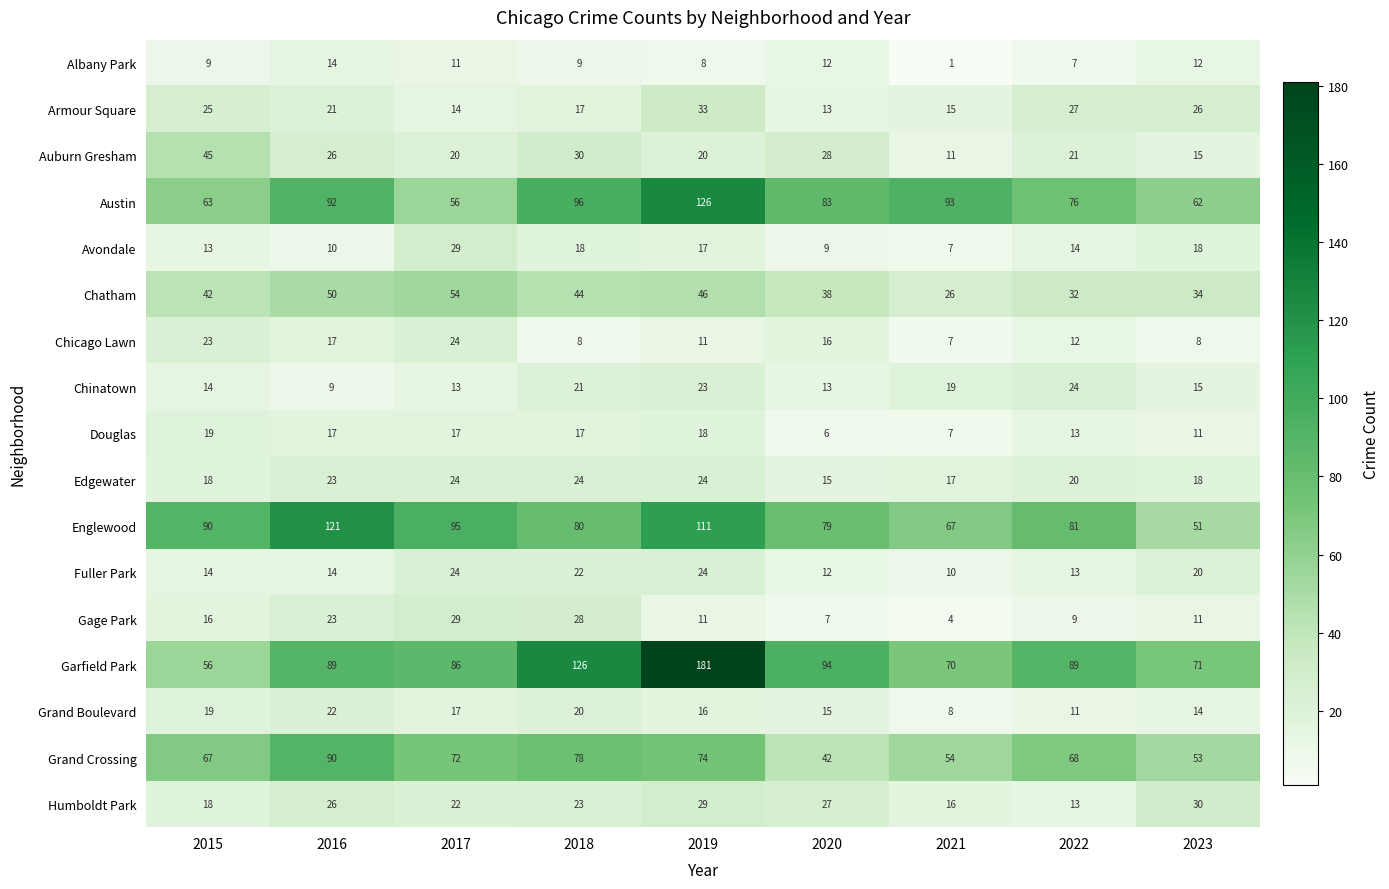

Between 2016 and 2023, which series saw the biggest shift?

Englewood